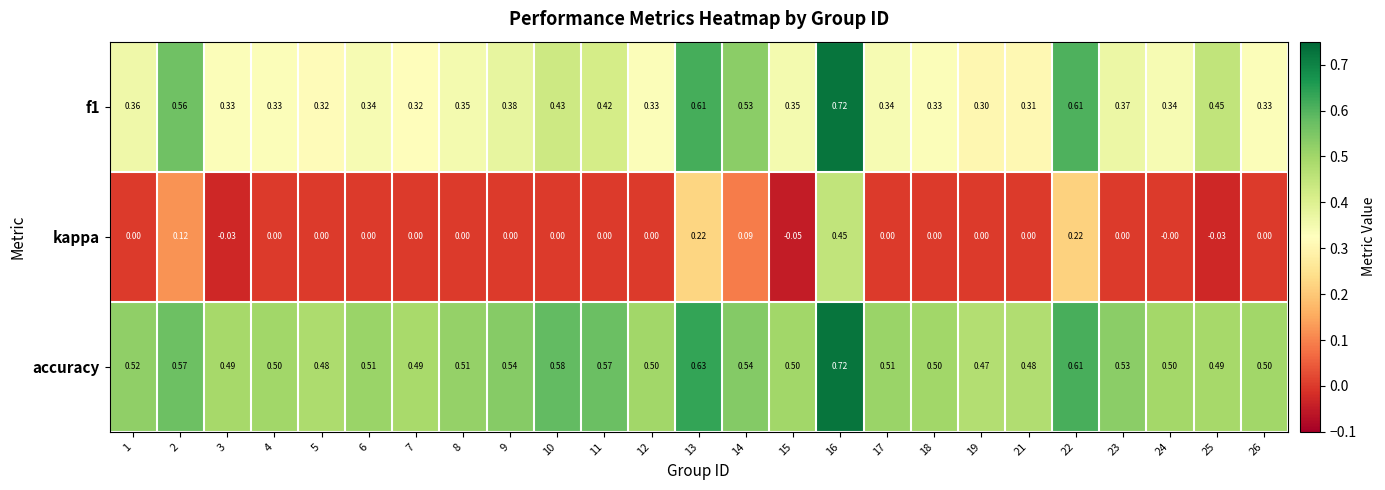

What is the total value across all series at 11?

1.0